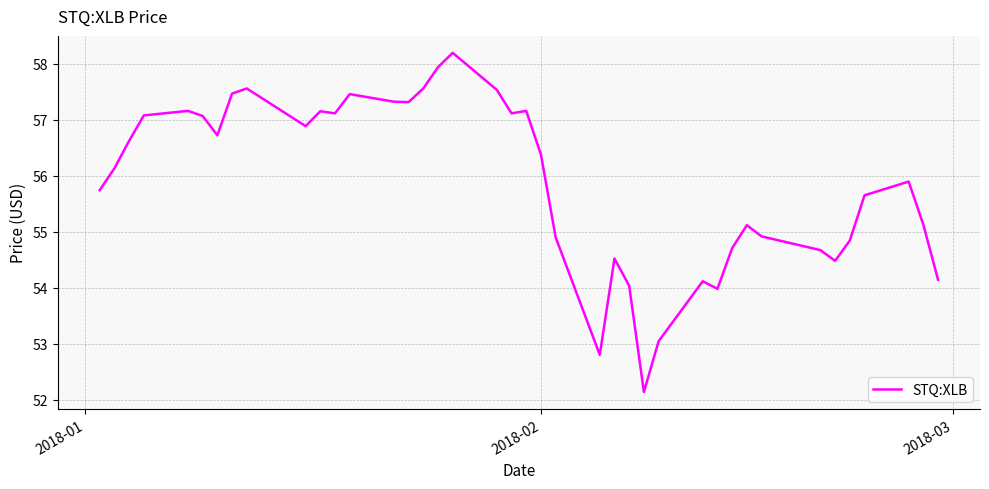

What is the difference between the maximum and minimum values?

6.1